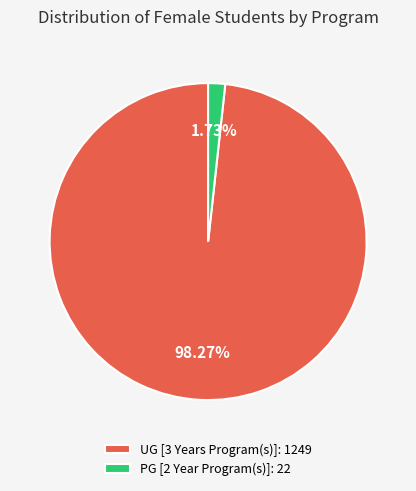

What is the ratio of the value at UG [3 Years Program(s)] to the value at PG [2 Year Program(s)]?

56.8